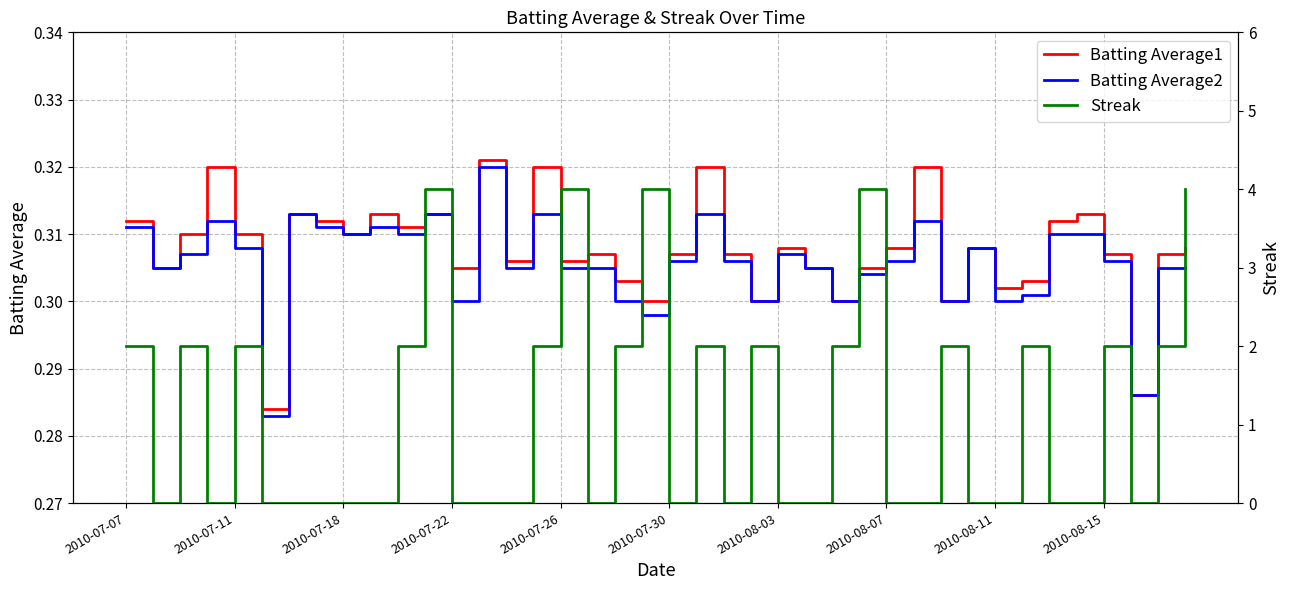

What position from the left is 25?

26